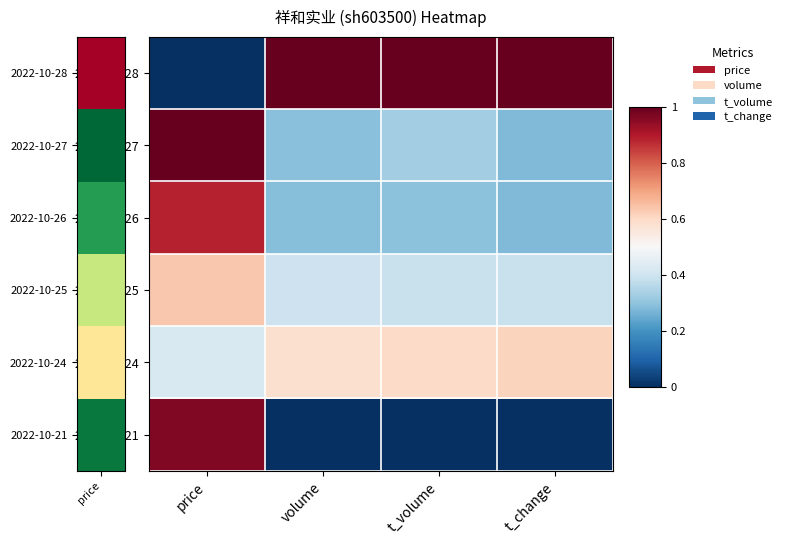

Between price and volume, which is larger?

volume